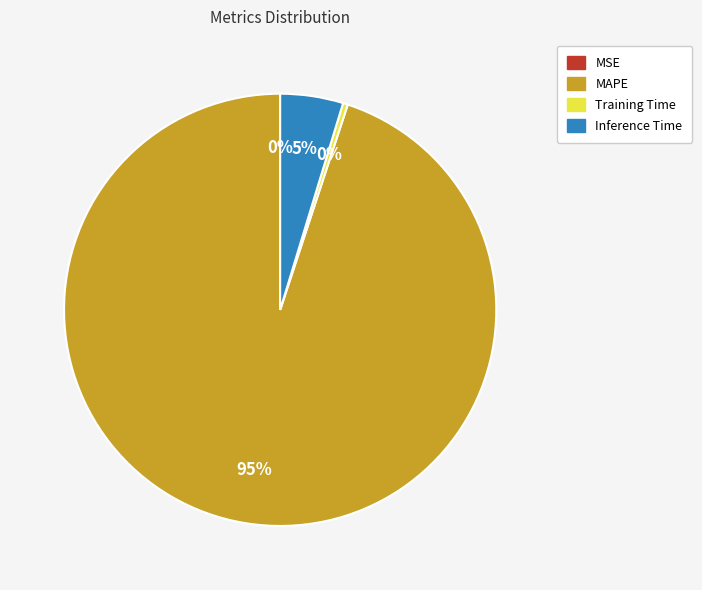

To the nearest percent, what is the difference between the largest and smallest slice percentages?

95%